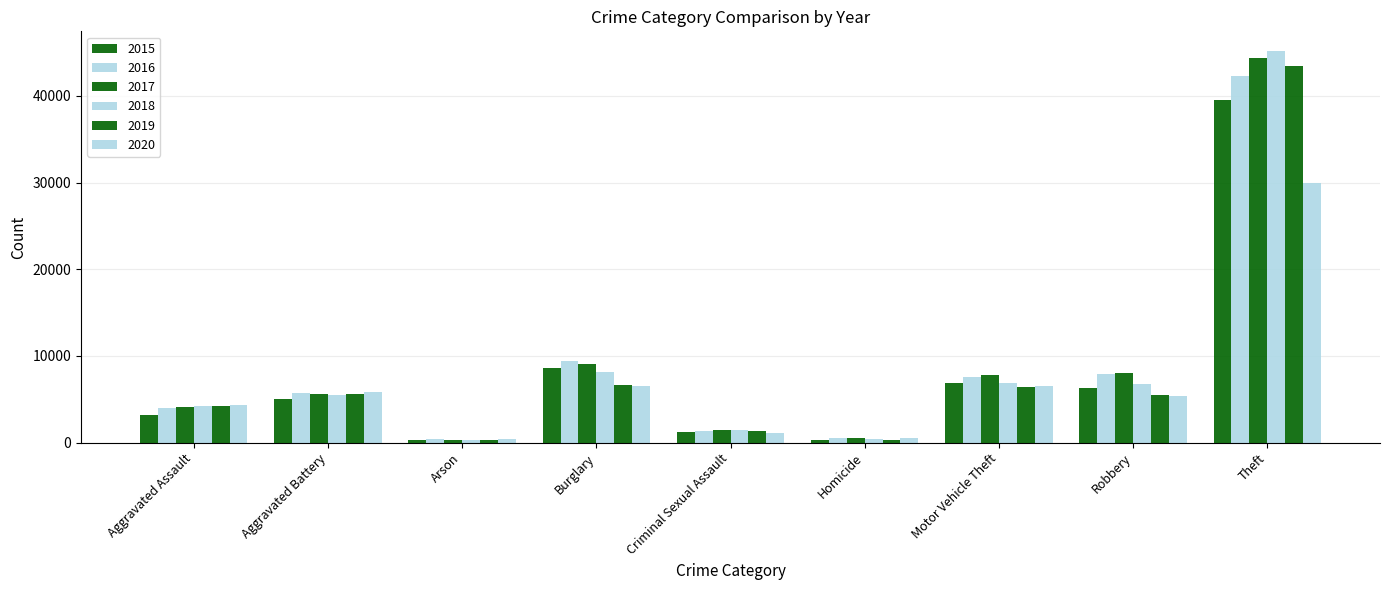

How many bars are there in each group?

6